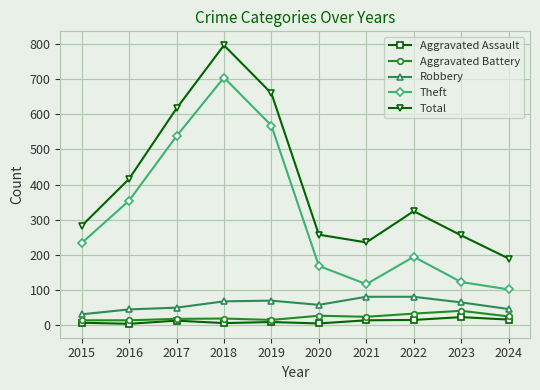

Rank the series by their maximum value, from lowest to highest.

Aggravated Assault, Aggravated Battery, Robbery, Theft, Total